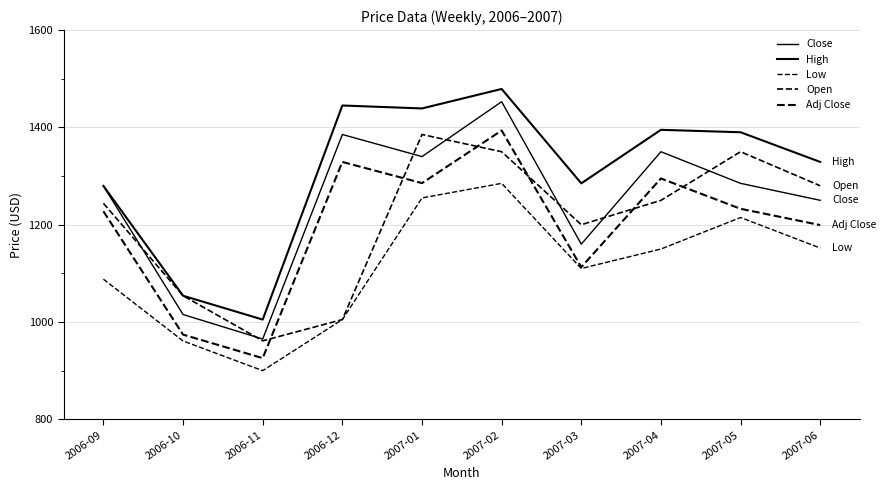

Does the chart display data point markers on the line(s)?

No